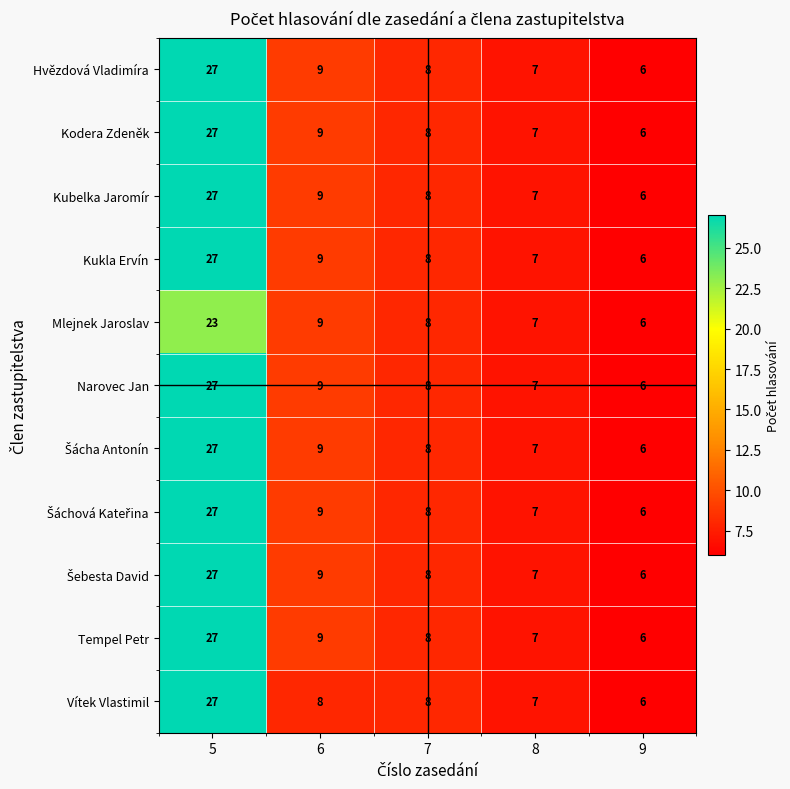

Which label corresponds to the smallest value in the chart?

9